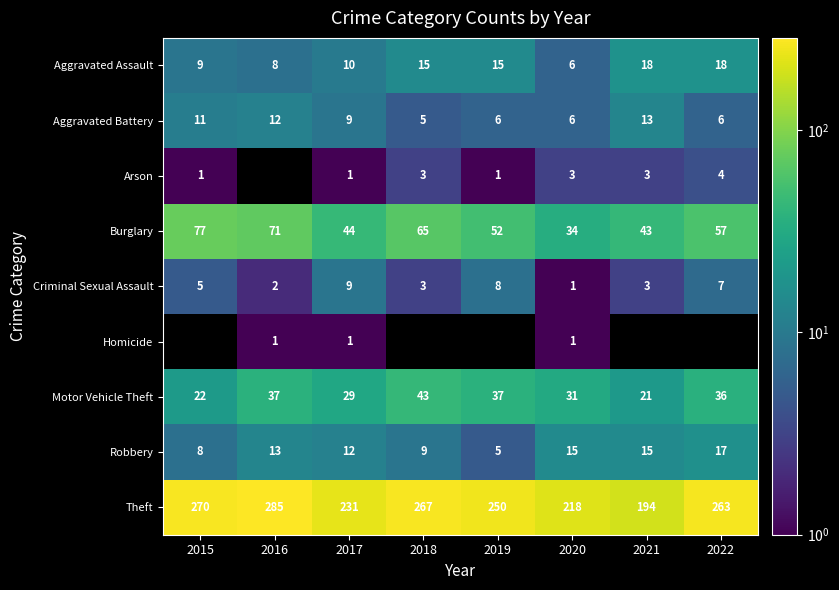

The Homicide series shows 0.3 at 2017. True or false?

False